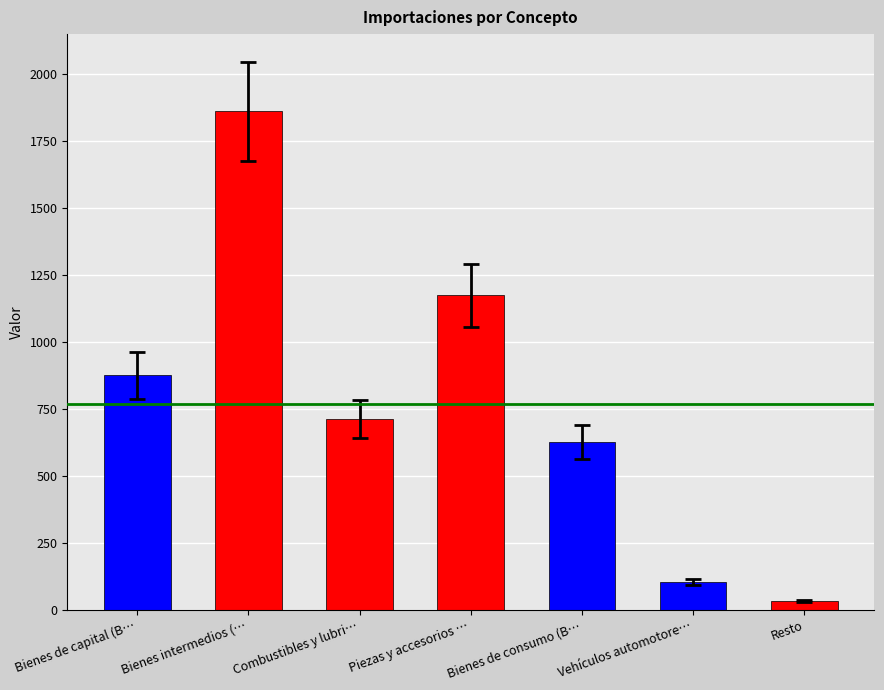

How many data points does each series have?

7